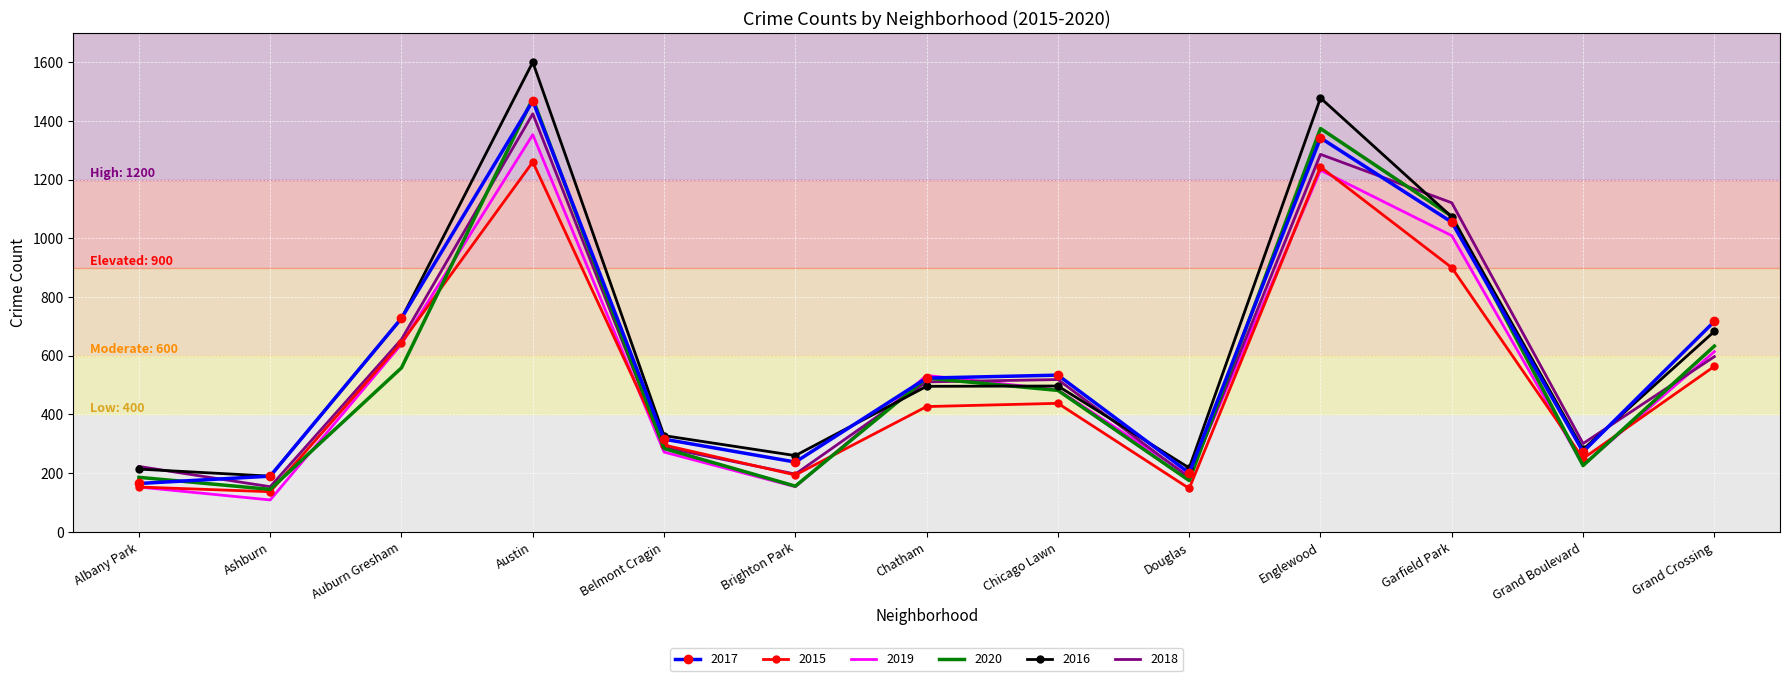

What is the sum of the 2020 values at Chatham and Austin?

2000